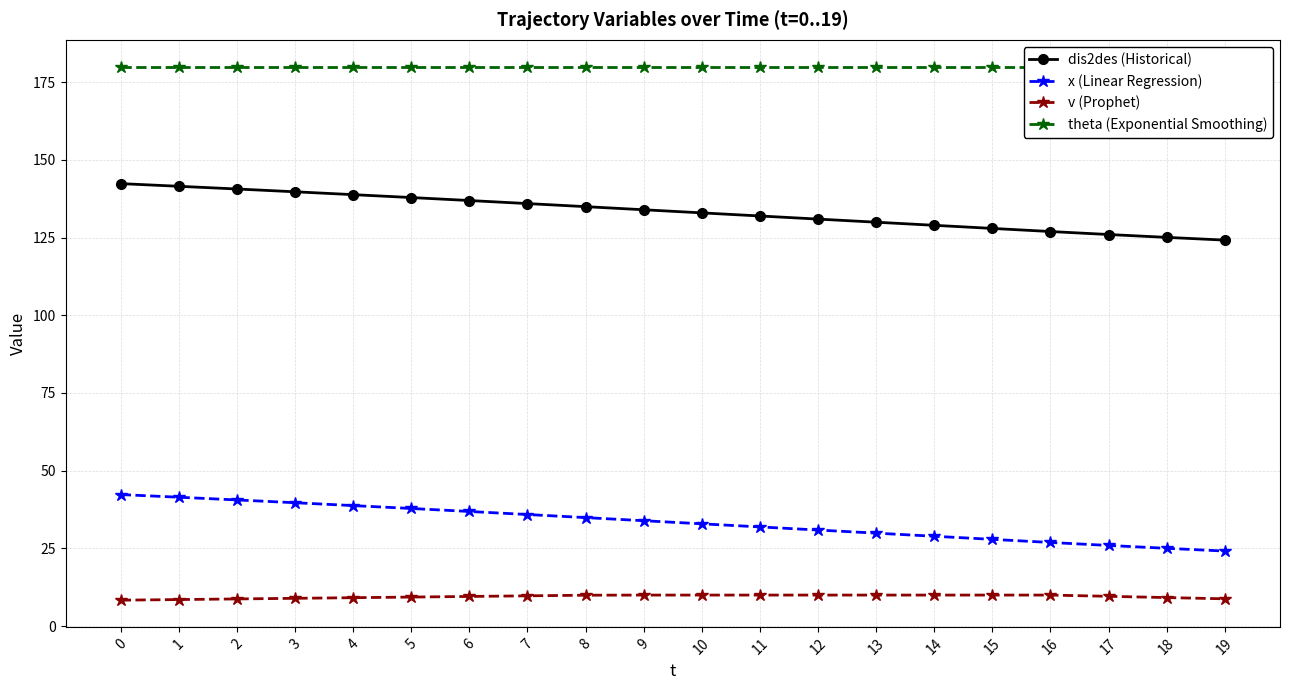

How many lines are shown in the chart?

4